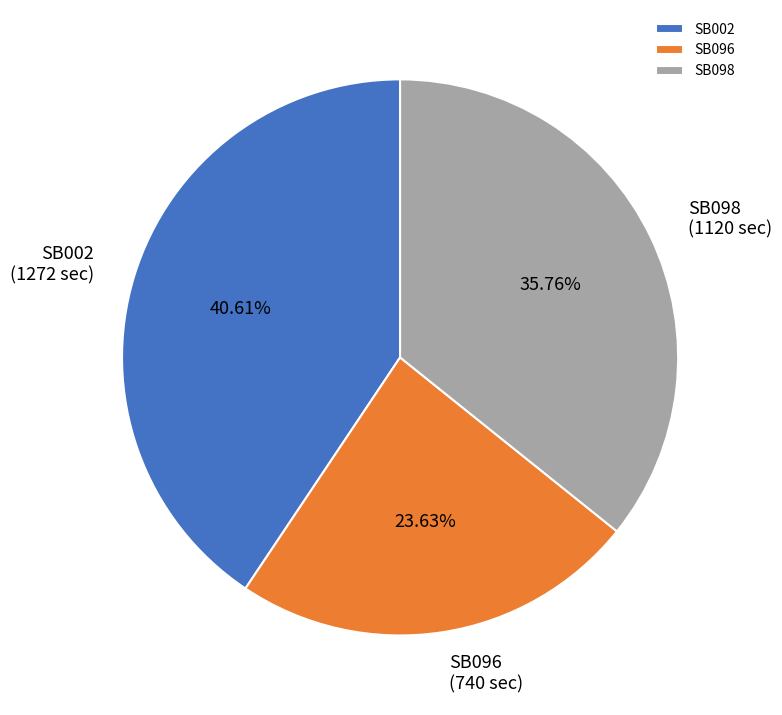

To the nearest percent, what is the average slice percentage?

33%